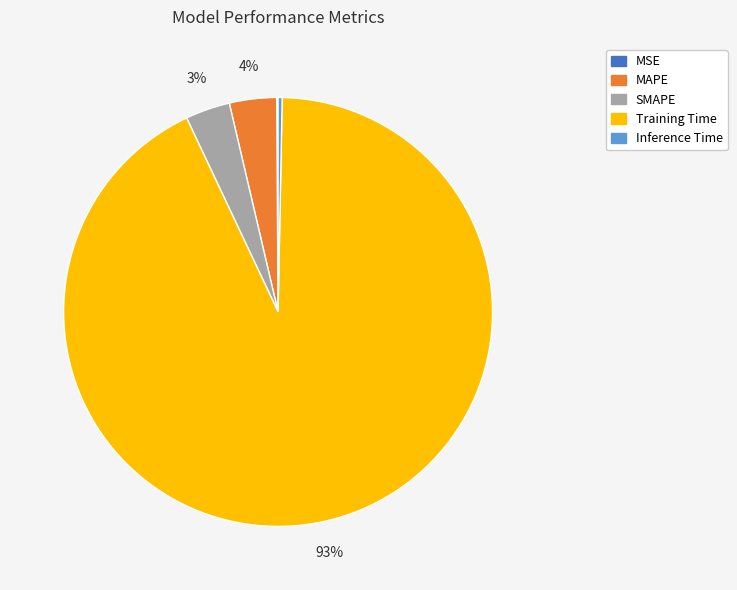

Which category has the biggest portion of the pie?

Training Time